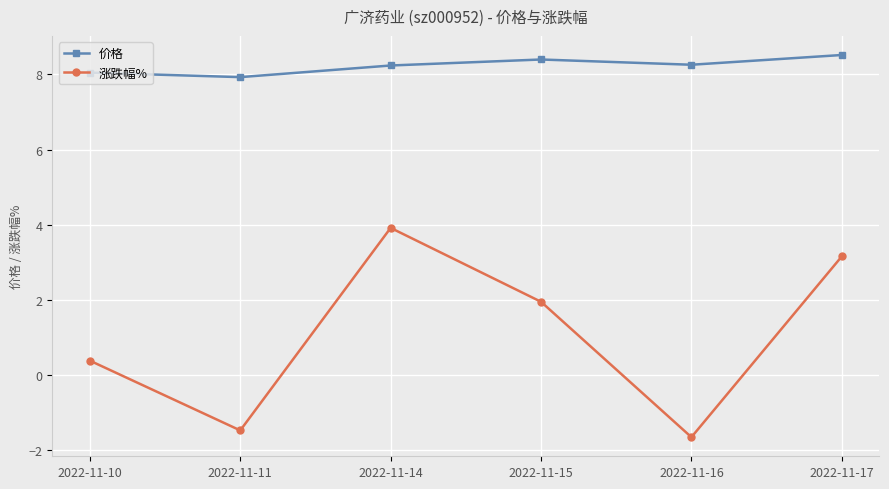

The value of 涨跌幅% at 2022-11-15 is 1.0. True or false?

False